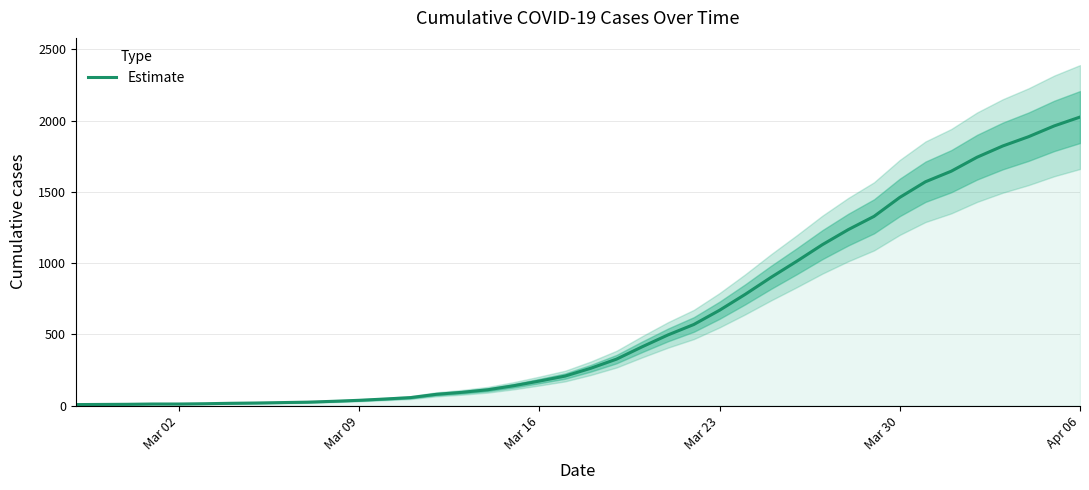

What is the highest value of the Estimate series?

2025